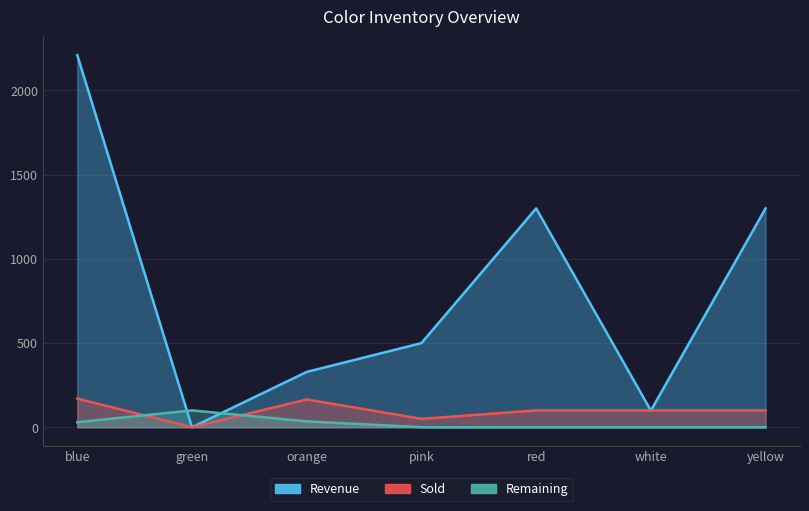

What is the spread (max minus min) of values at yellow?

1299.0